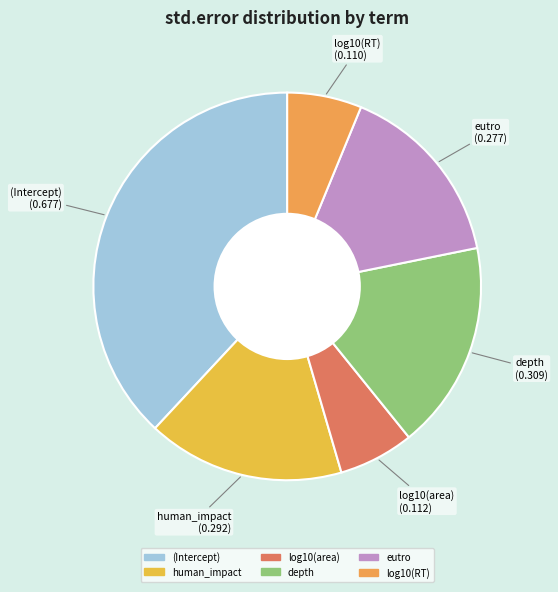

Which has a higher value, human_impact or (Intercept)?

(Intercept)